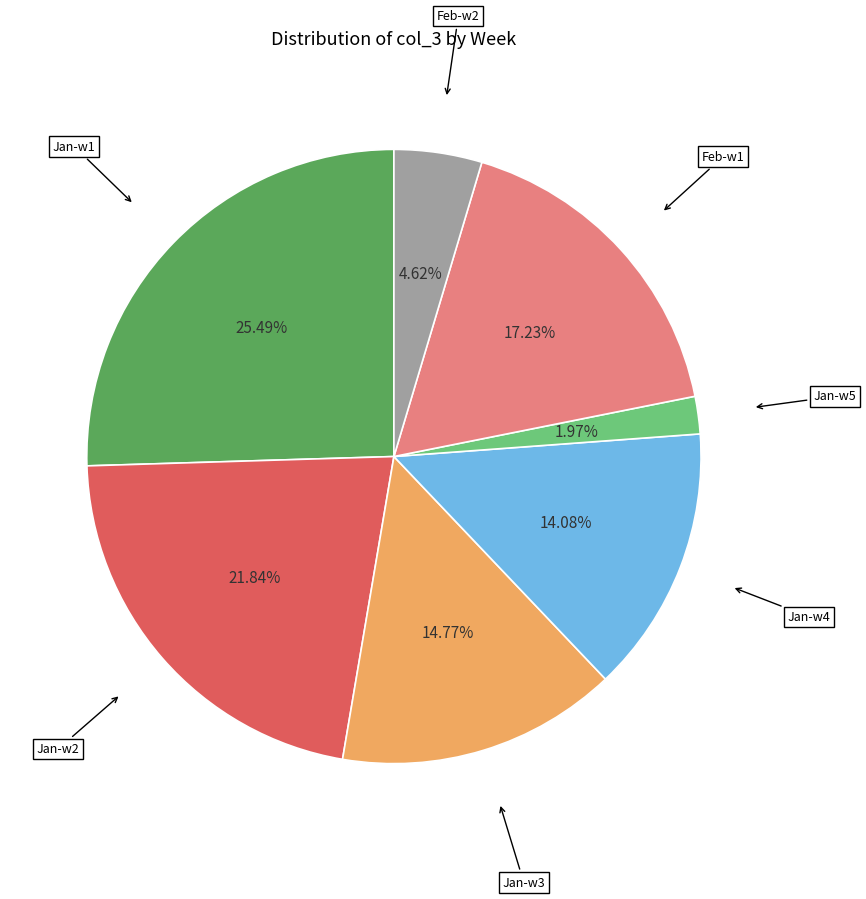

Does Jan-w2 represent more than half of the total?

No